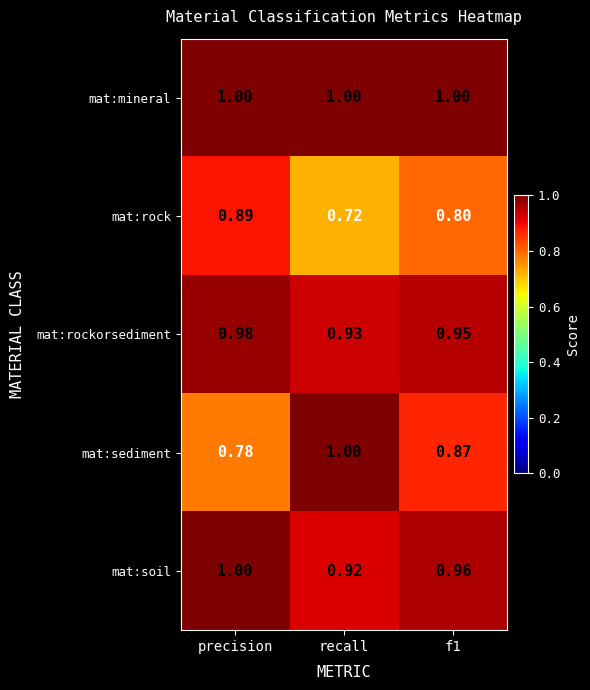

At which label is mat:rock closest to 0?

recall